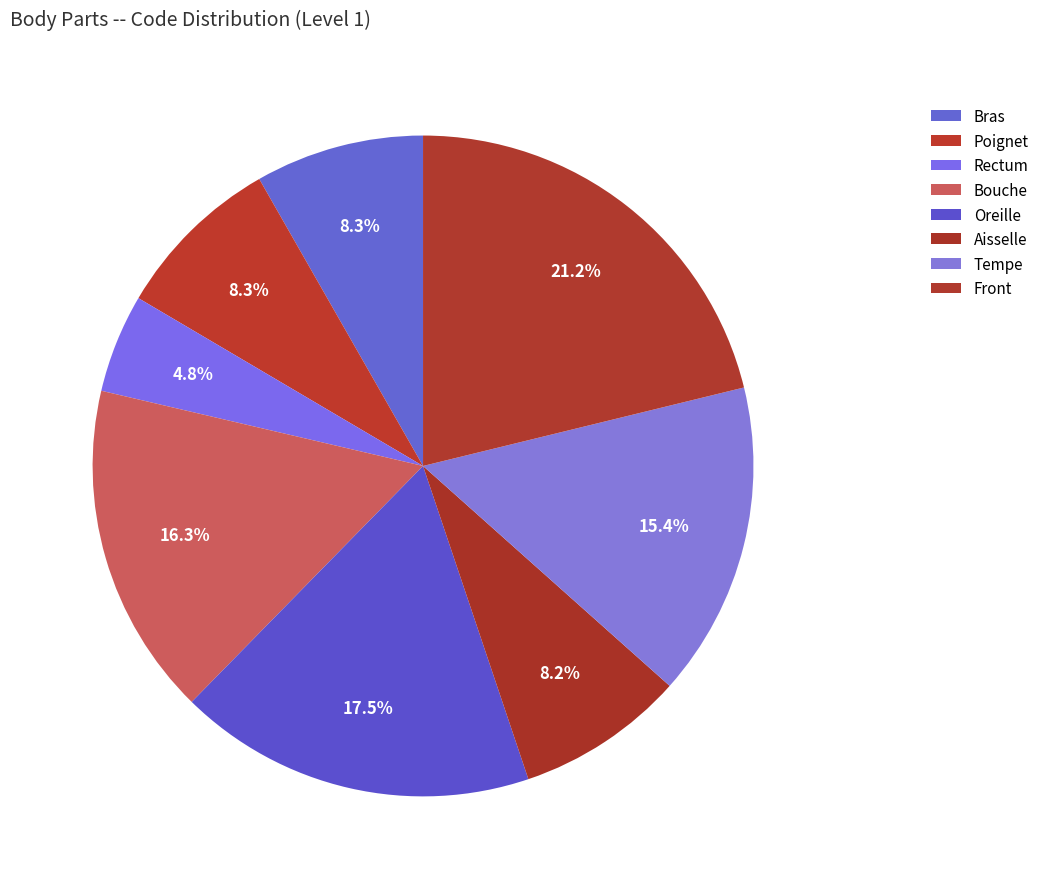

True or false: Poignet accounts for 20% of the total.

False